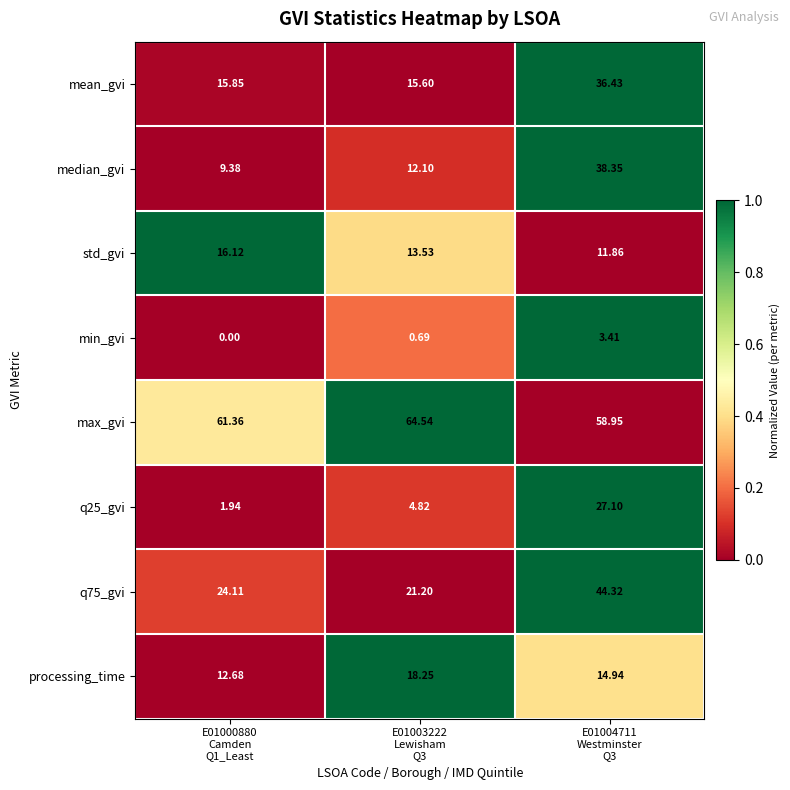

Rank the series by their maximum value, from highest to lowest.

max_gvi, q75_gvi, median_gvi, mean_gvi, q25_gvi, processing_time, std_gvi, min_gvi